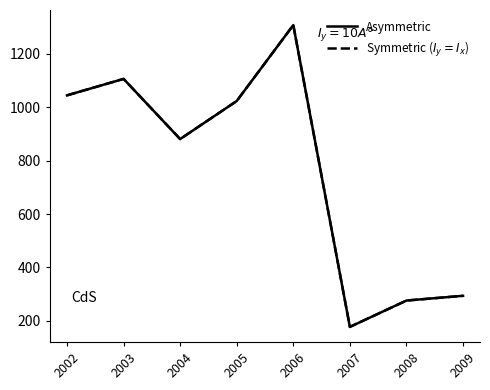

What is the difference between the maximum and second lowest values in the Asymmetric series?

1032.0